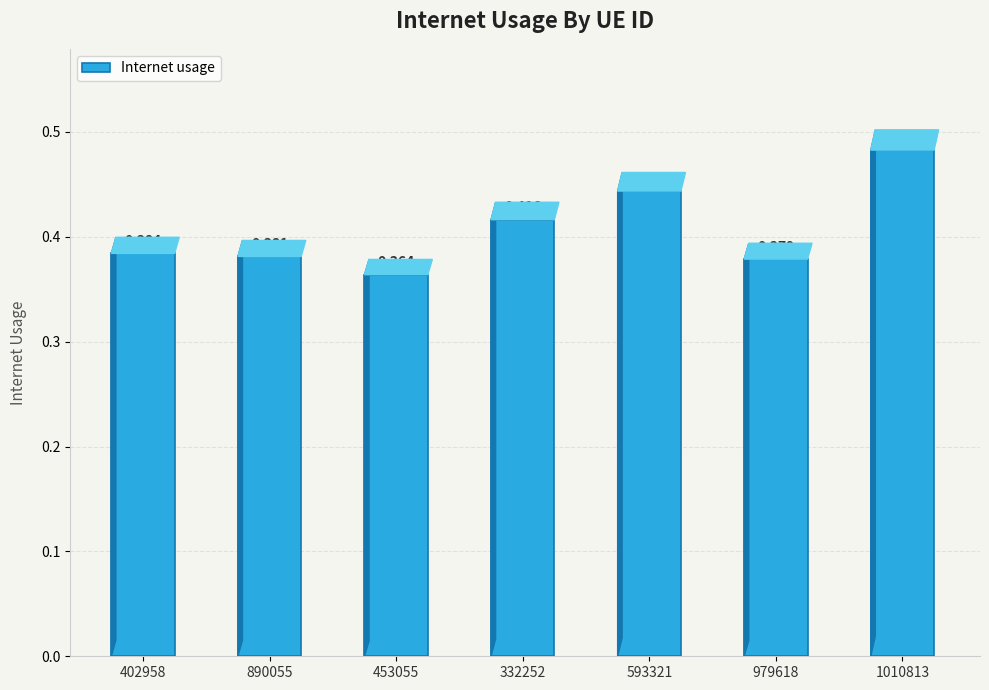

What is the change in value from 453055 to 332252?

+0.1